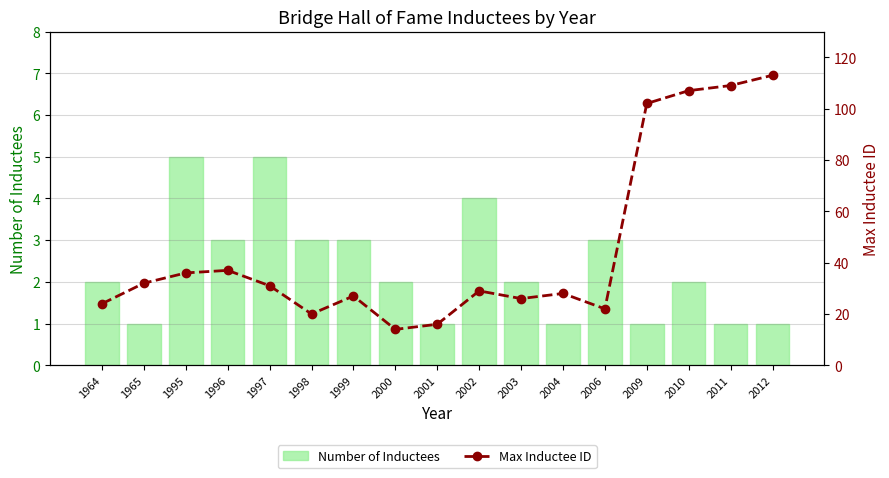

The value of Number of Inductees at 1964 is 2. True or false?

True